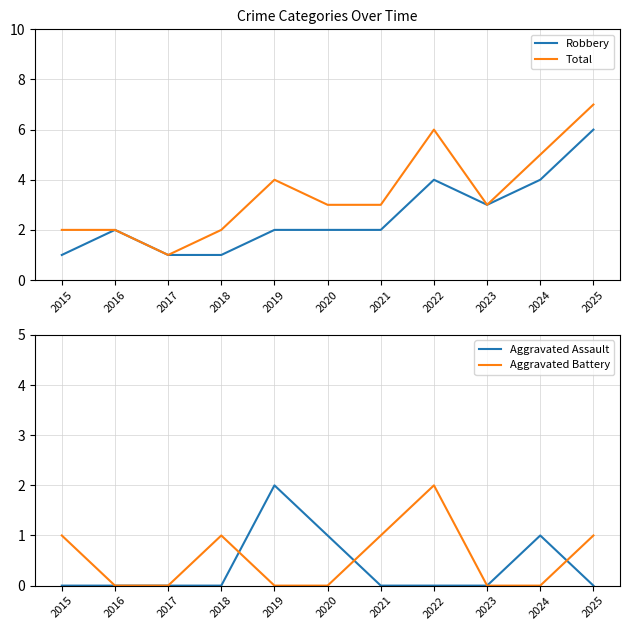

What is the highest value of the Aggravated Battery series?

2